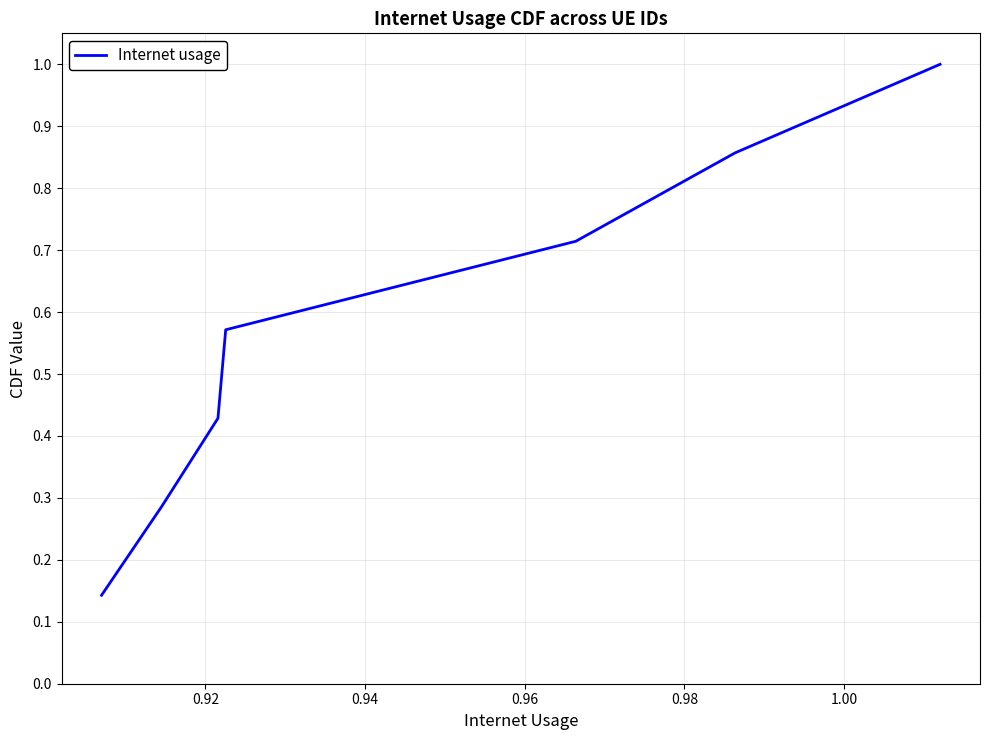

What is the greatest value displayed?

1.0